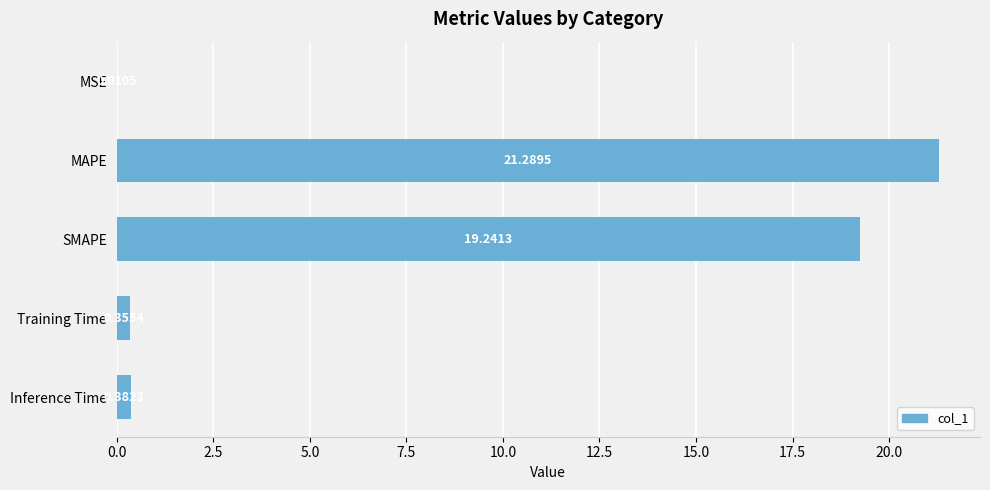

Between Training Time and MAPE, which is larger?

MAPE